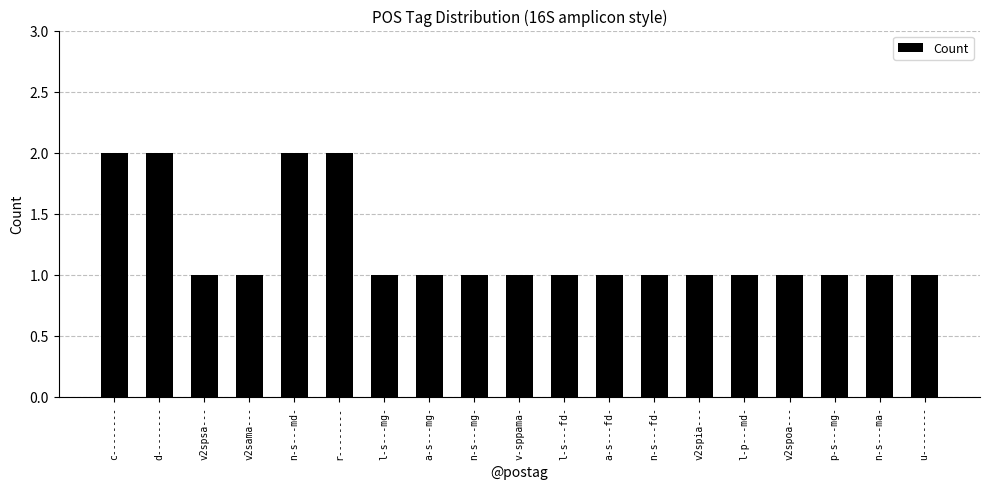

What is the sum of the values at l-s---mg- and p-s---mg-?

2